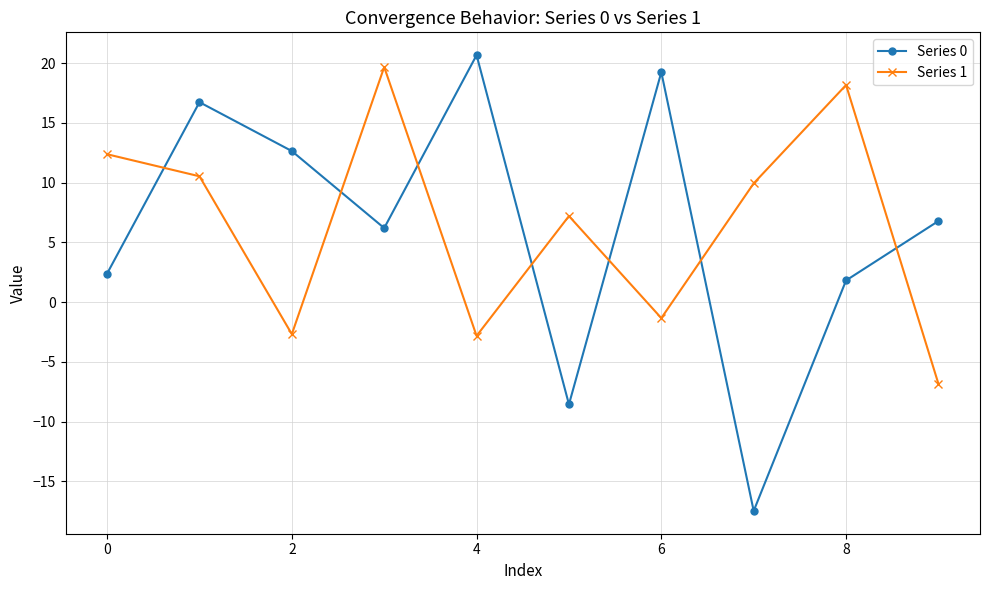

How many times do Series 1 and Series 0 cross each other?

7